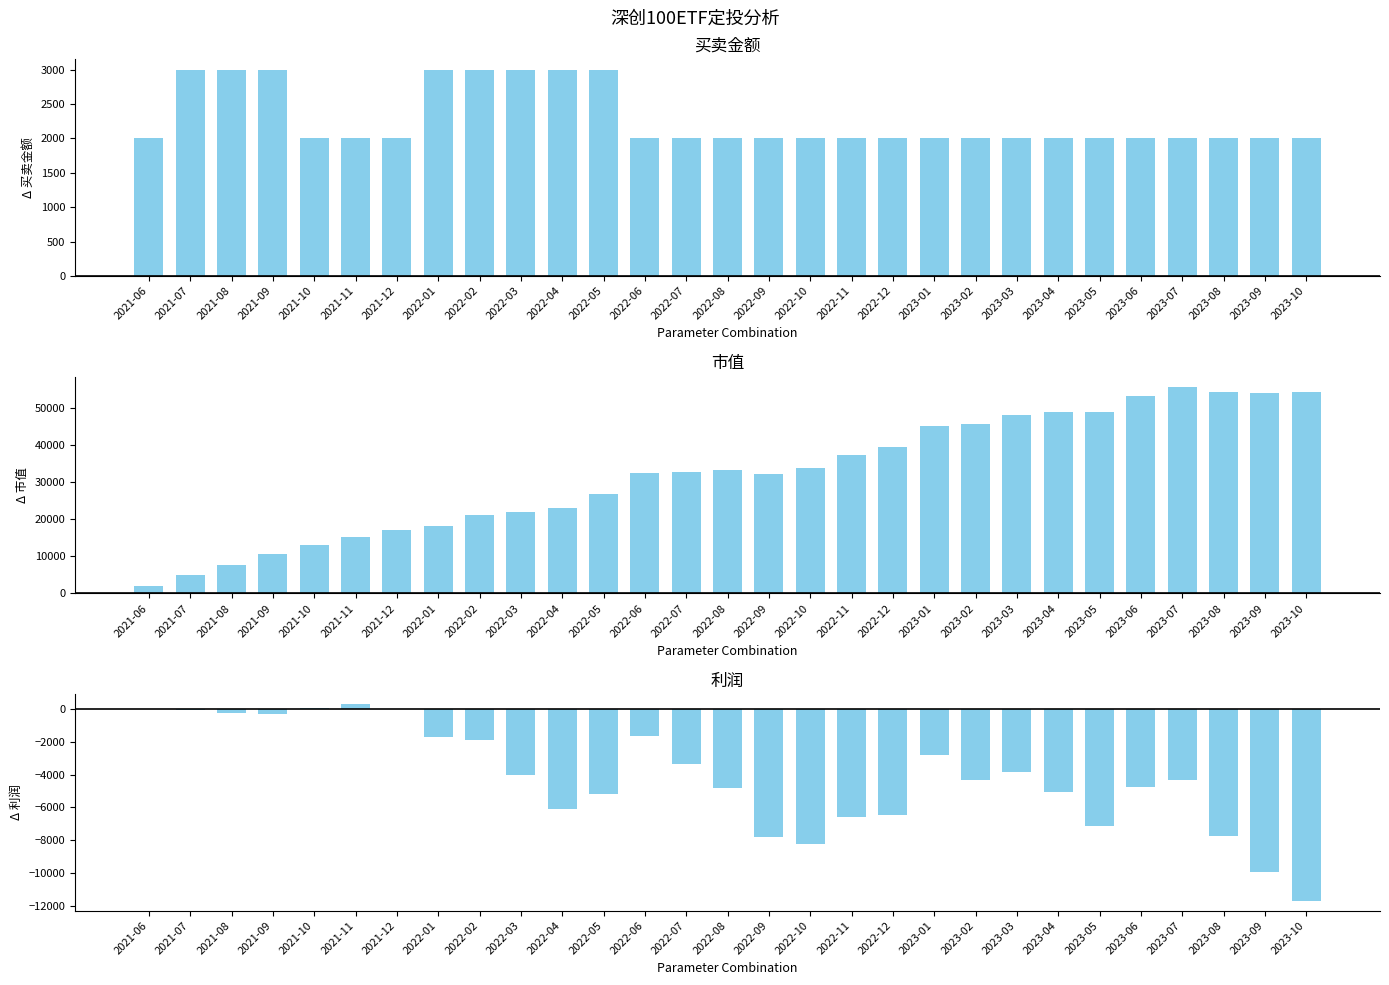

List the labels in order of 买卖金额 value, smallest first.

2021-06, 2021-10, 2021-11, 2021-12, 2022-06, 2022-07, 2022-08, 2022-09, 2022-10, 2022-11, 2022-12, 2023-01, 2023-02, 2023-03, 2023-04, 2023-05, 2023-06, 2023-07, 2023-08, 2023-09, 2023-10, 2021-07, 2021-08, 2021-09, 2022-01, 2022-02, 2022-03, 2022-04, 2022-05